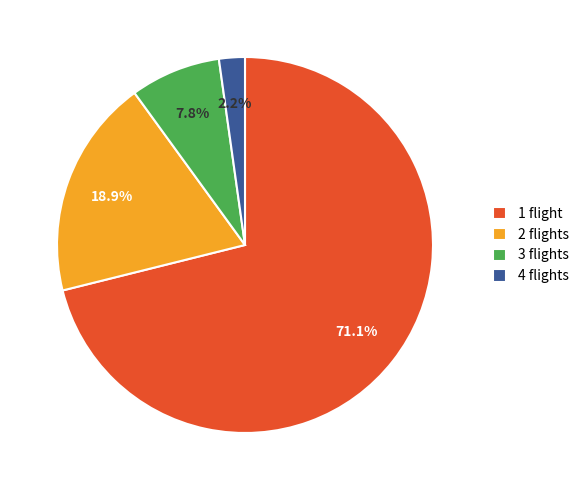

Rank the categories by value from lowest to highest.

4 flights, 3 flights, 2 flights, 1 flight